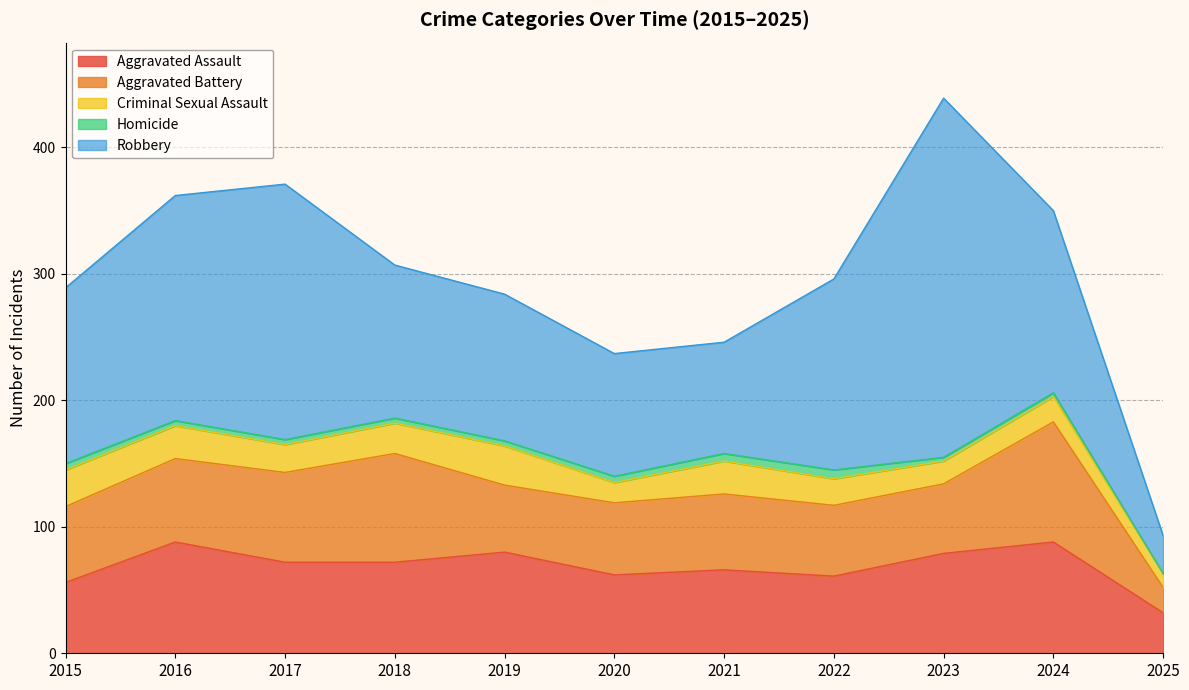

True or false: Robbery has a value of 35 at 2019.

False